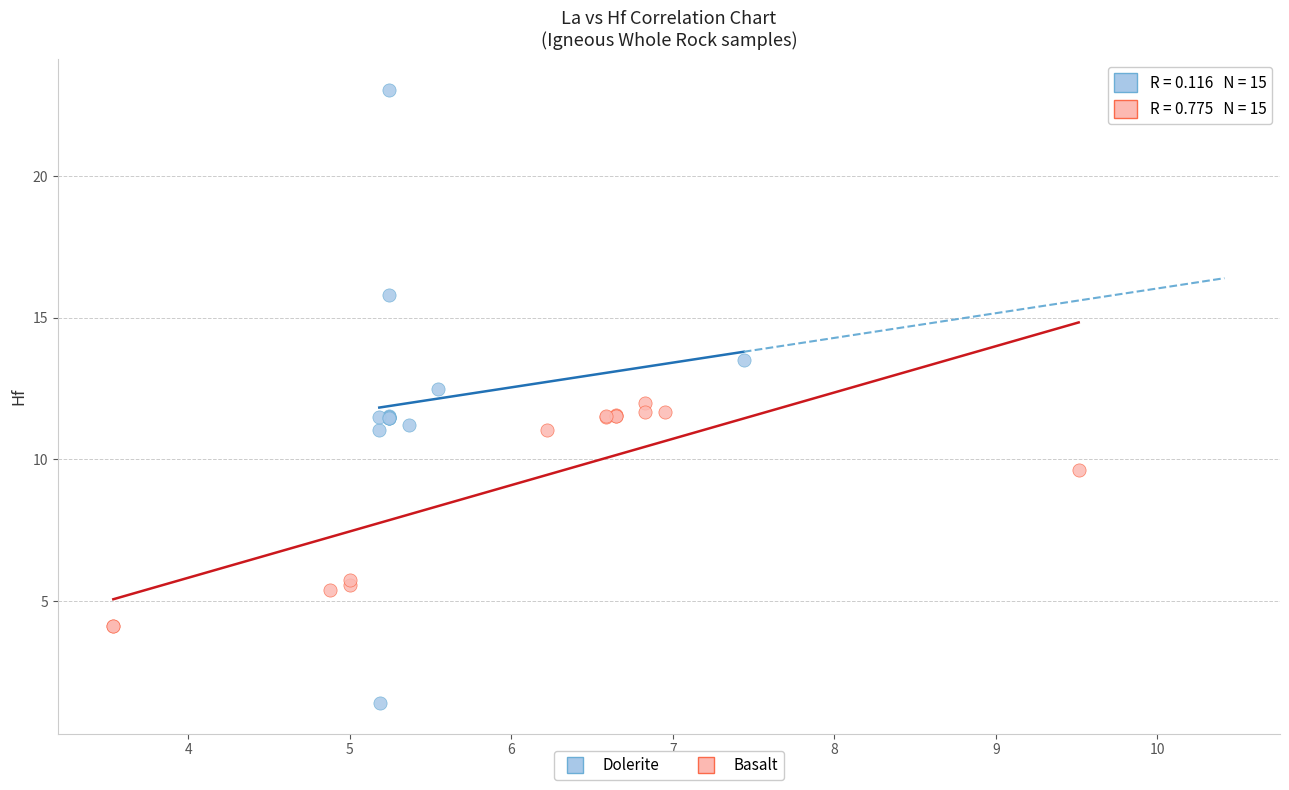

Which series has the largest Y range (max minus min)?

Dolerite